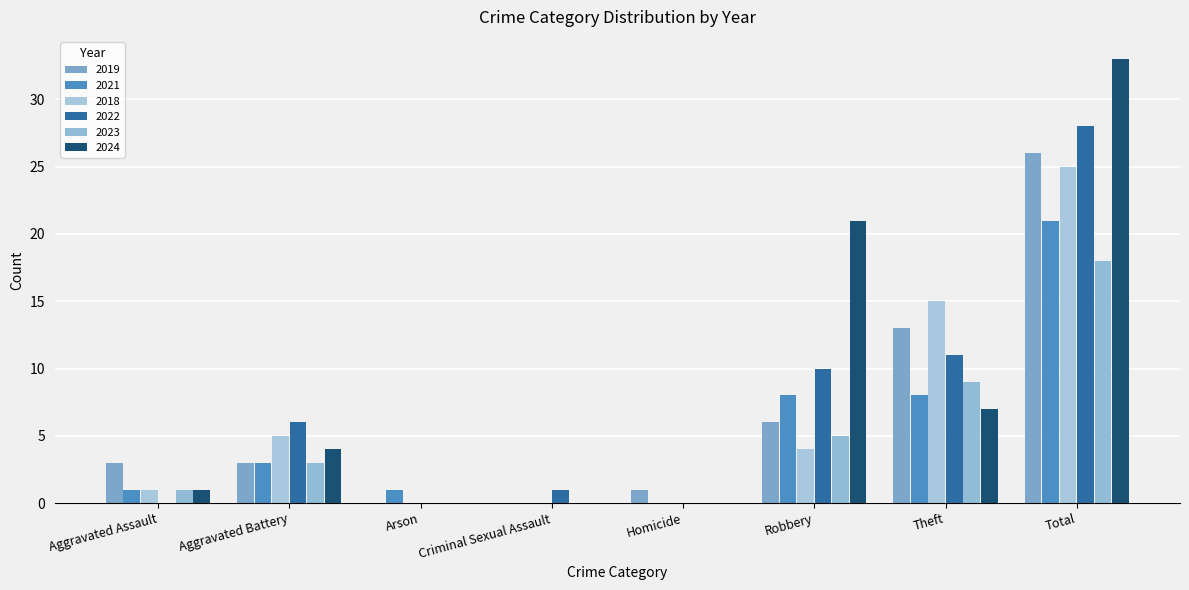

Are the bars horizontal?

No